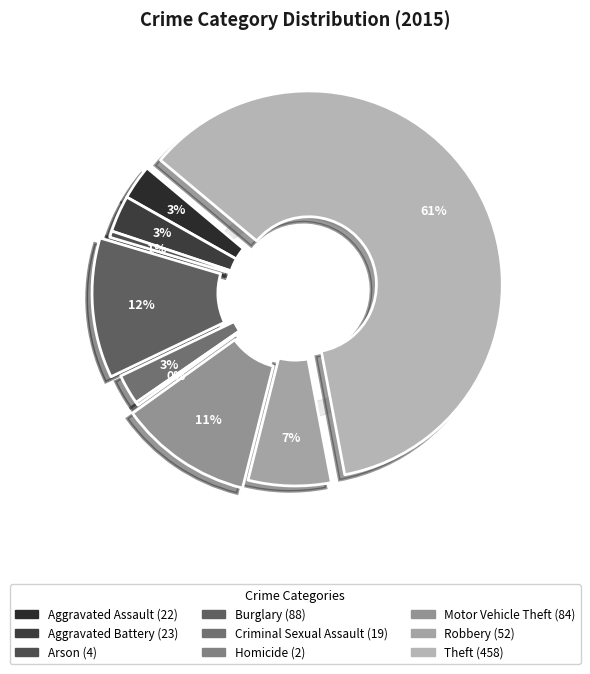

Which has a higher value, Burglary or Motor Vehicle Theft?

Burglary